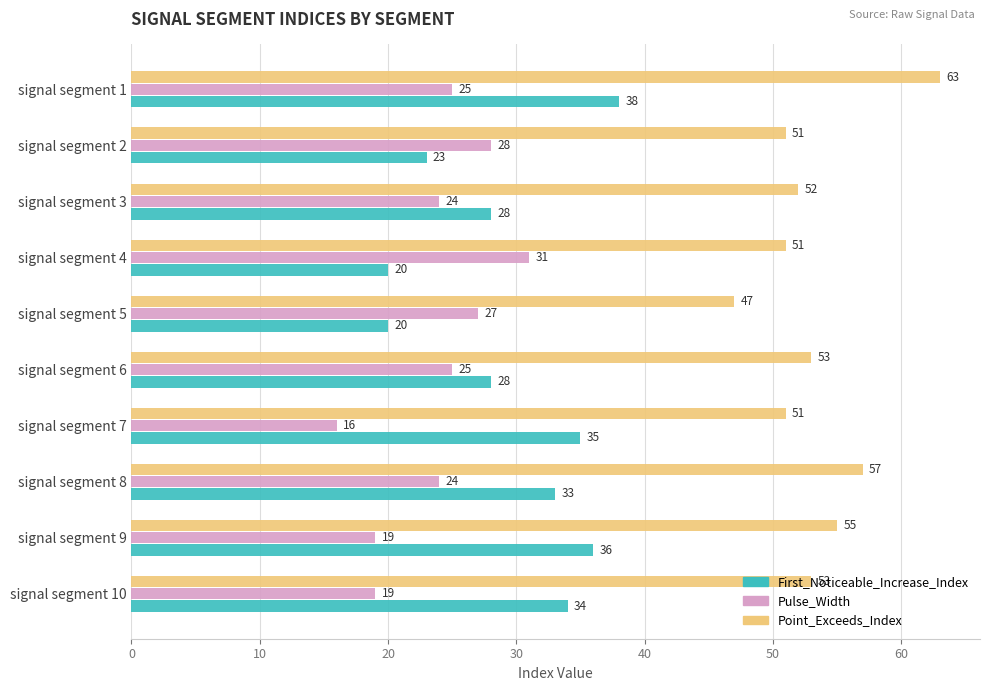

Which series has the largest total across all categories?

Point_Exceeds_Index